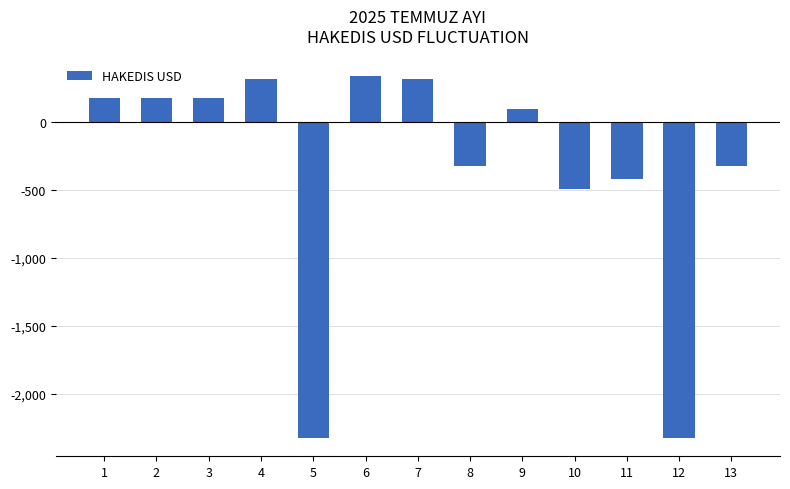

What is the difference between the second highest and second lowest values?

2639.0